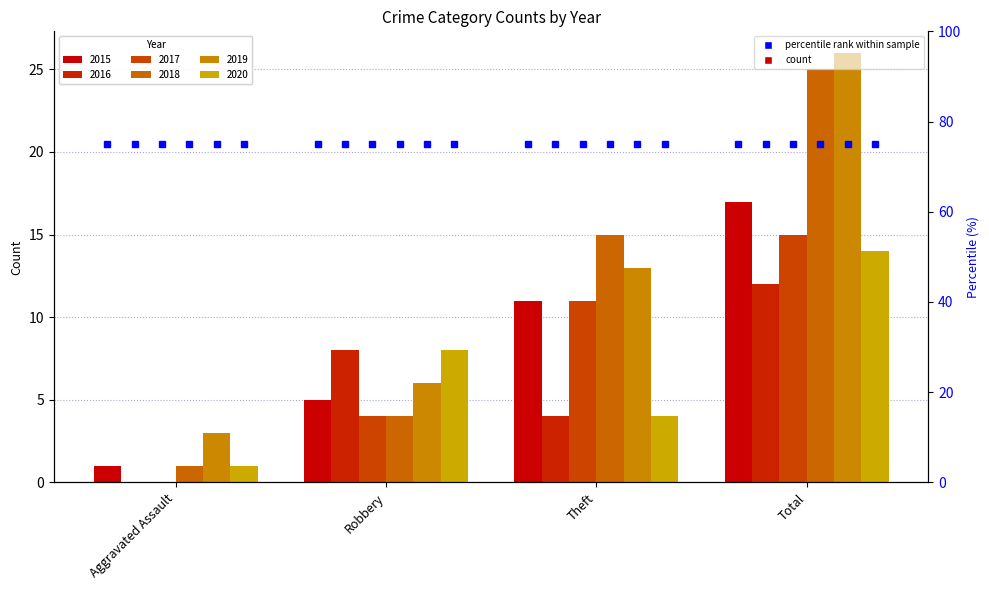

How many data points in 2020 are above 8?

1